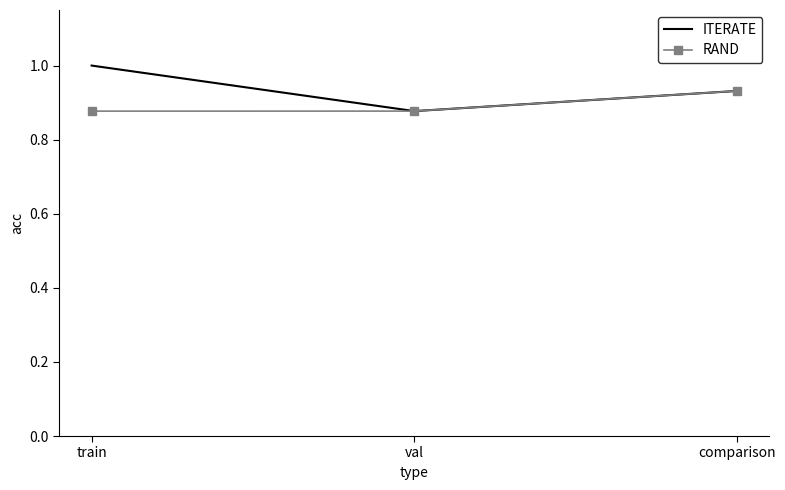

Rank the series by their maximum value, from highest to lowest.

ITERATE, RAND